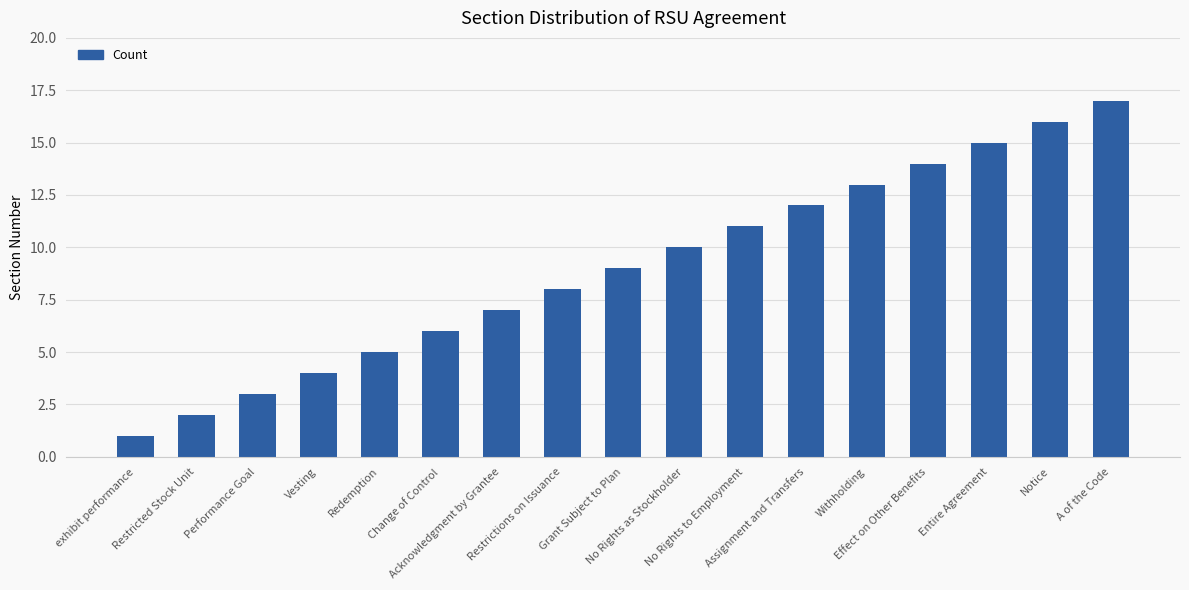

What is the ratio of the value at Assignment and Transfers to the value at No Rights to Employment?

1.1